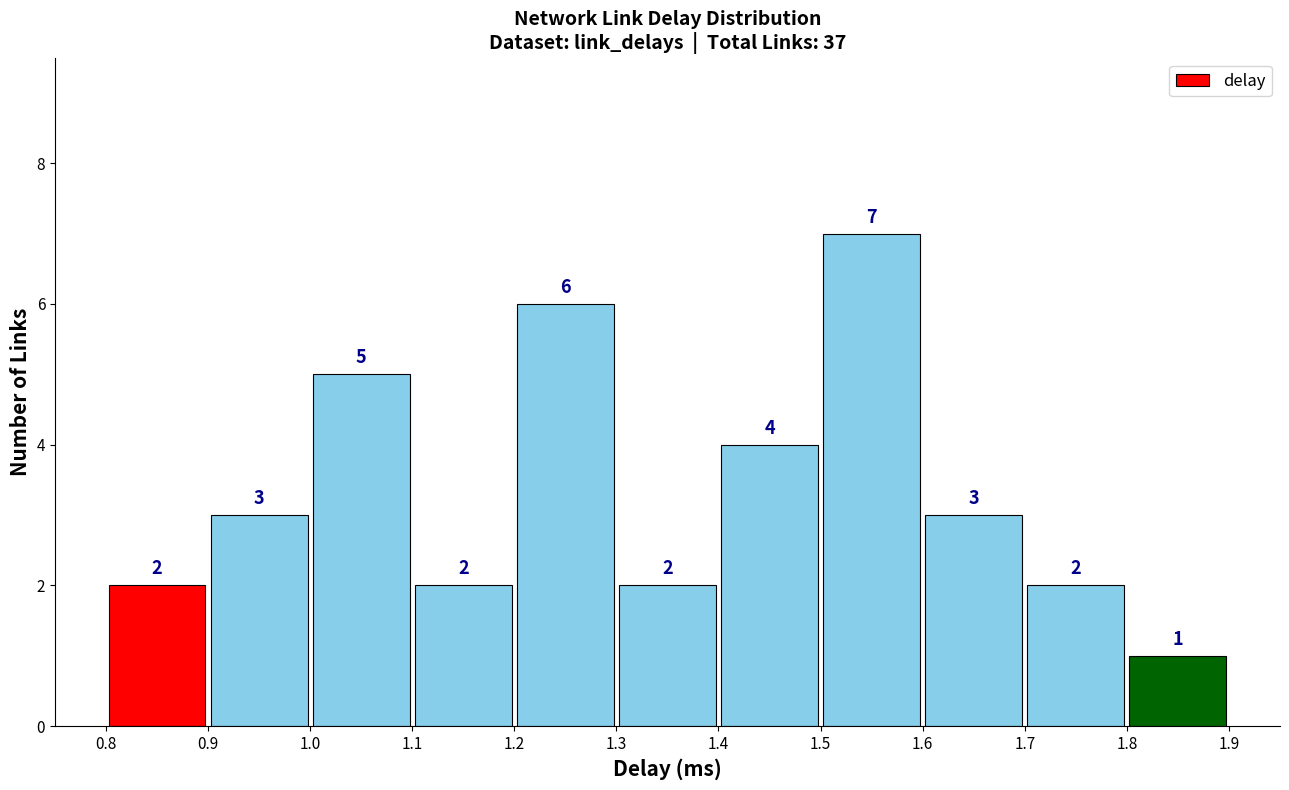

What is the height of the bar covering 1.2 to 1.3 on the x-axis?

6